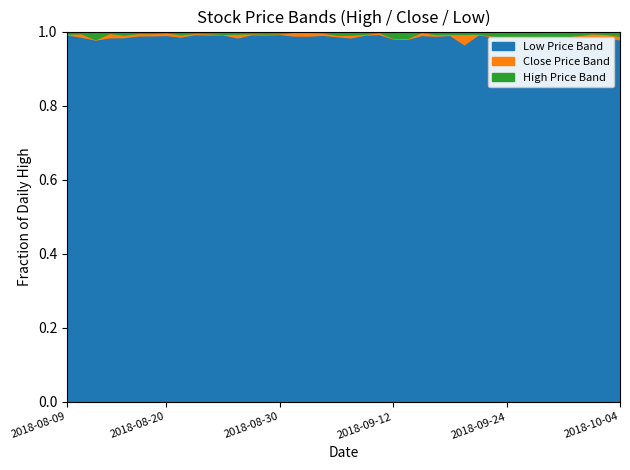

Which series changed the most between 10 and 36?

Low Price Band